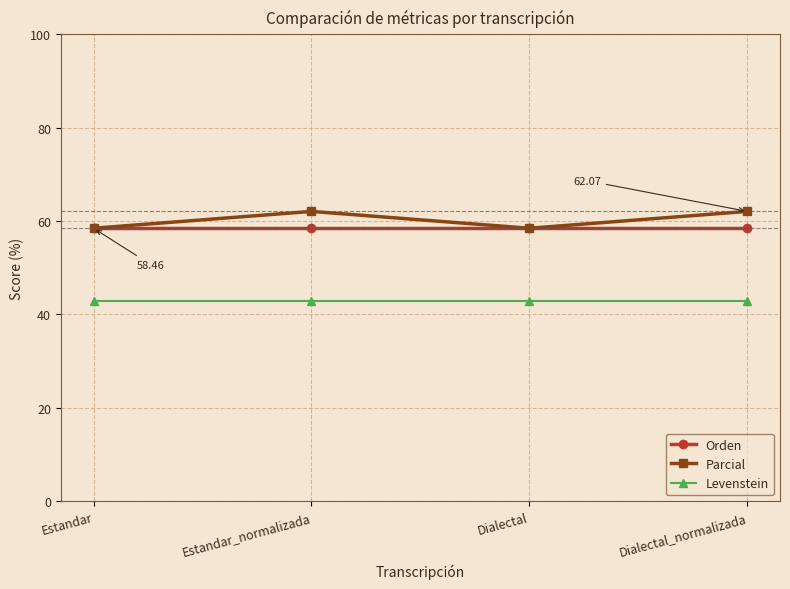

Reading left to right, what are all the values shown in this chart?

Orden: Estandar=58.5	Estandar_normalizada=58.5	Dialectal=58.5	Dialectal_normalizada=58.5
Parcial: Estandar=58.5	Estandar_normalizada=62.1	Dialectal=58.5	Dialectal_normalizada=62.1
Levenstein: Estandar=42.9	Estandar_normalizada=42.9	Dialectal=42.9	Dialectal_normalizada=42.9